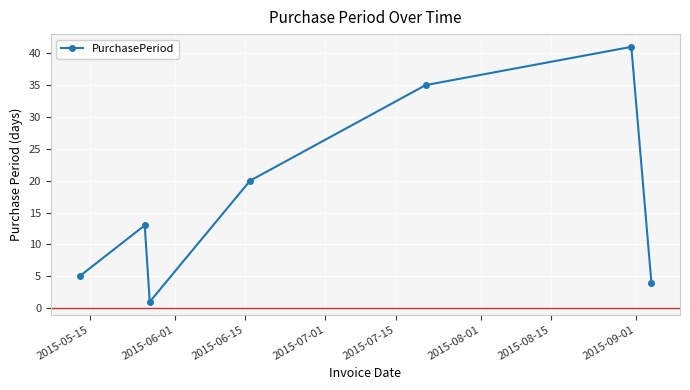

What is the average value?

17